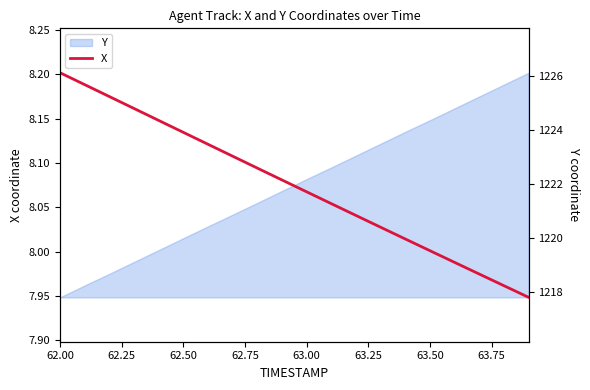

At which label does X reach its peak?

62.00